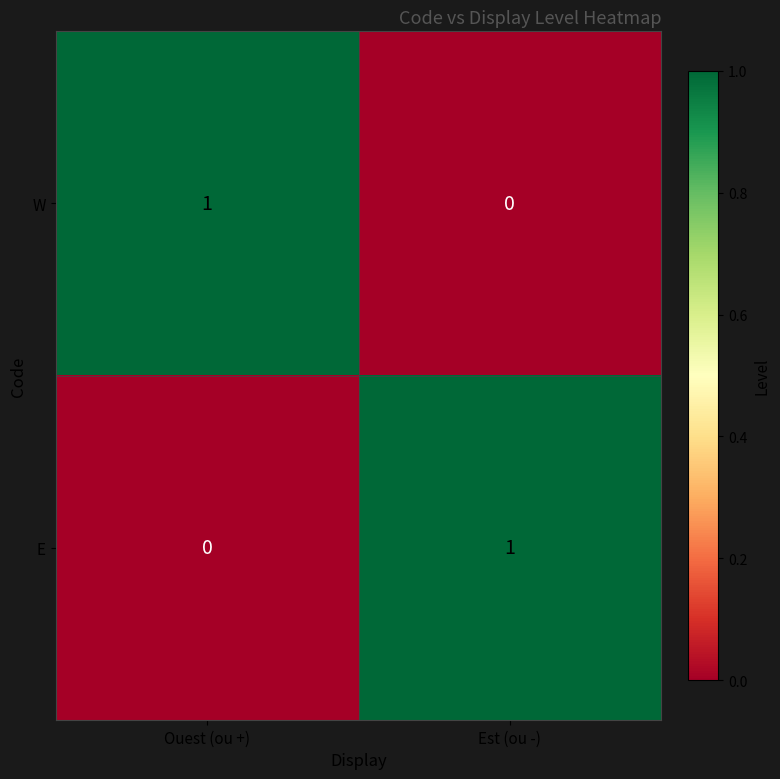

At which label does W reach its peak?

Ouest (ou +)